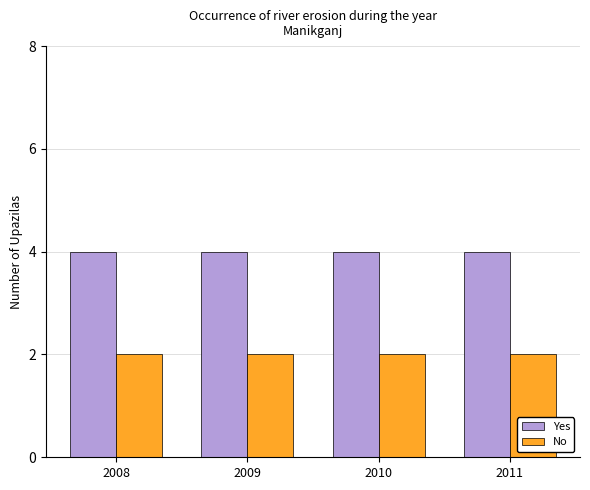

Is it true that No equals 1 at 2011?

False